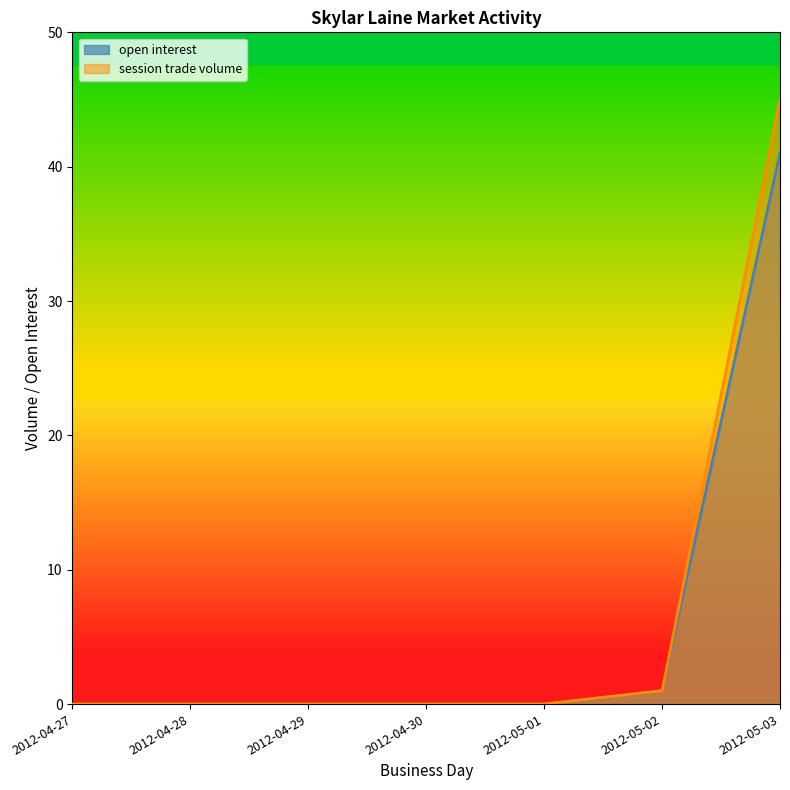

The session trade volume series shows -19 at 2012-04-29. True or false?

False